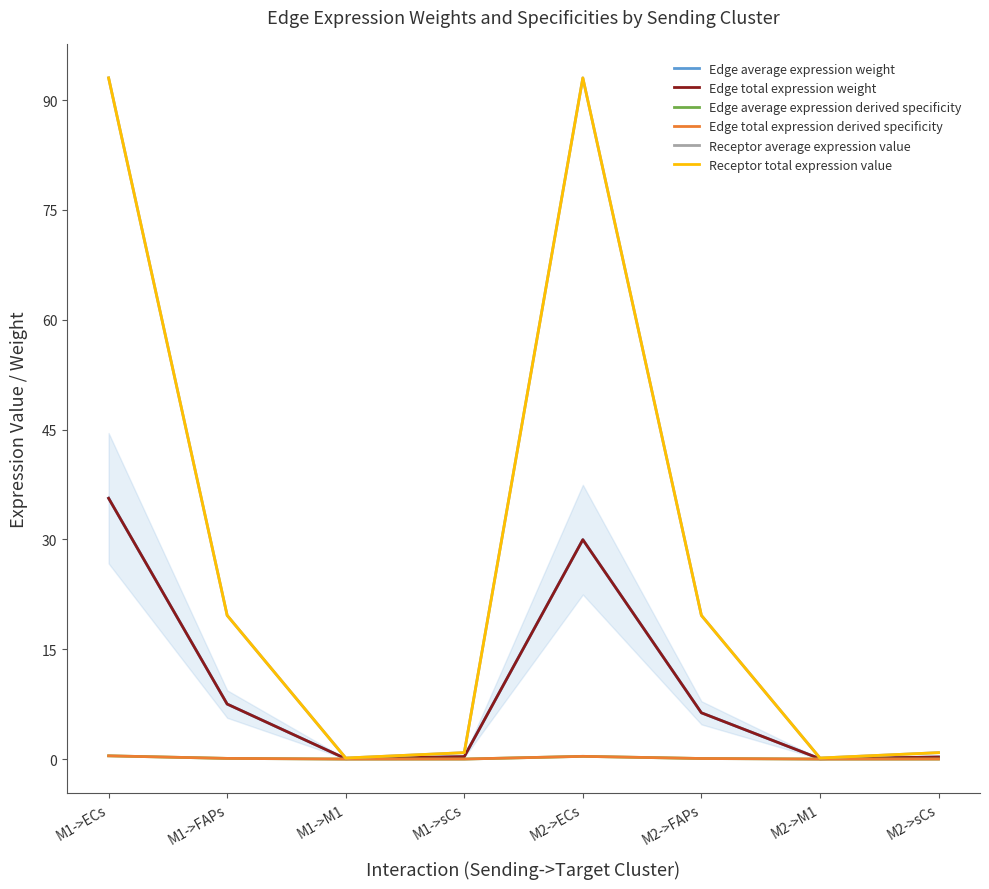

At which category is the sum across all series the highest?

M1->ECs